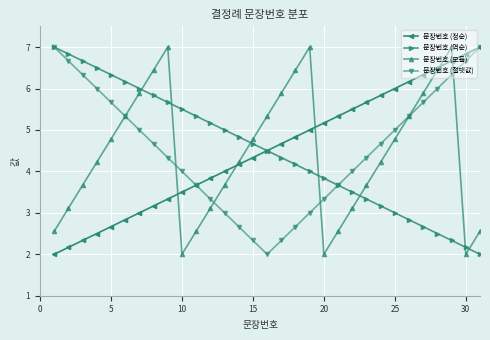

What is the value of the 문장번호 (절댓값) point at the 28th from the left?

6.0